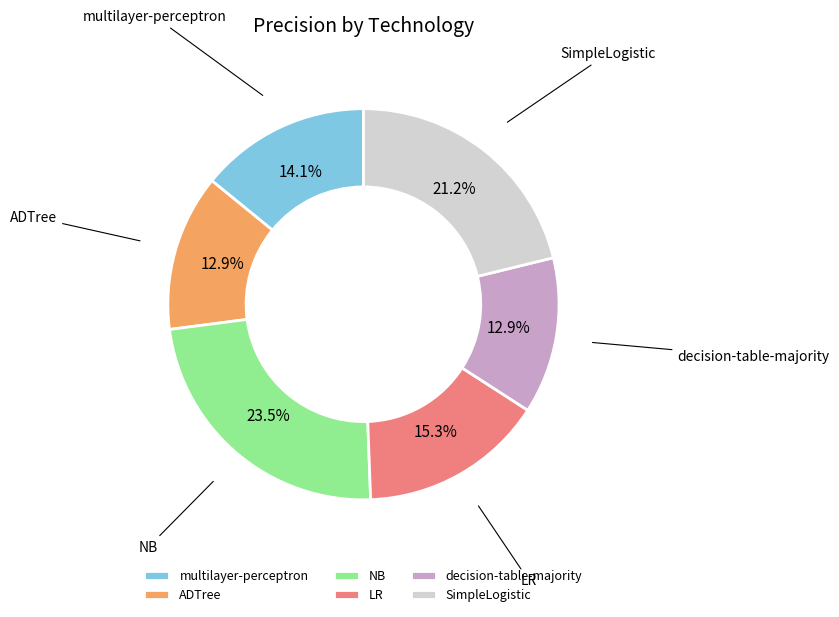

To the nearest percent, what is the difference between the largest and smallest slice percentages?

11%